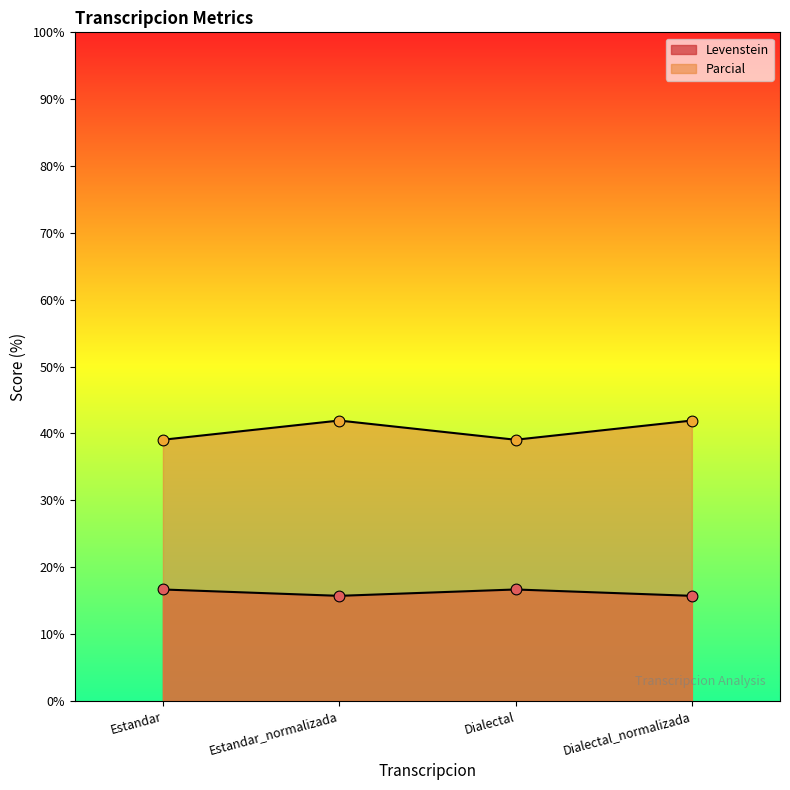

Which series has the largest total across all categories?

Parcial